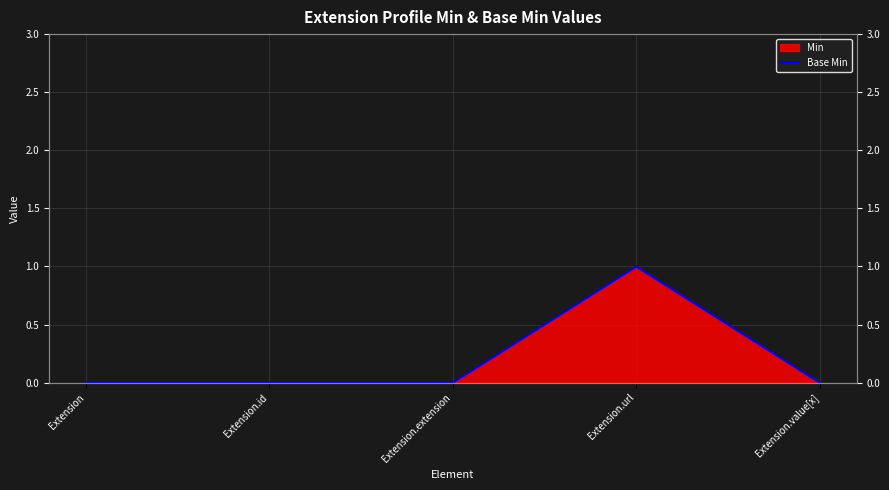

The value at Extension.url is 1. True or false?

False